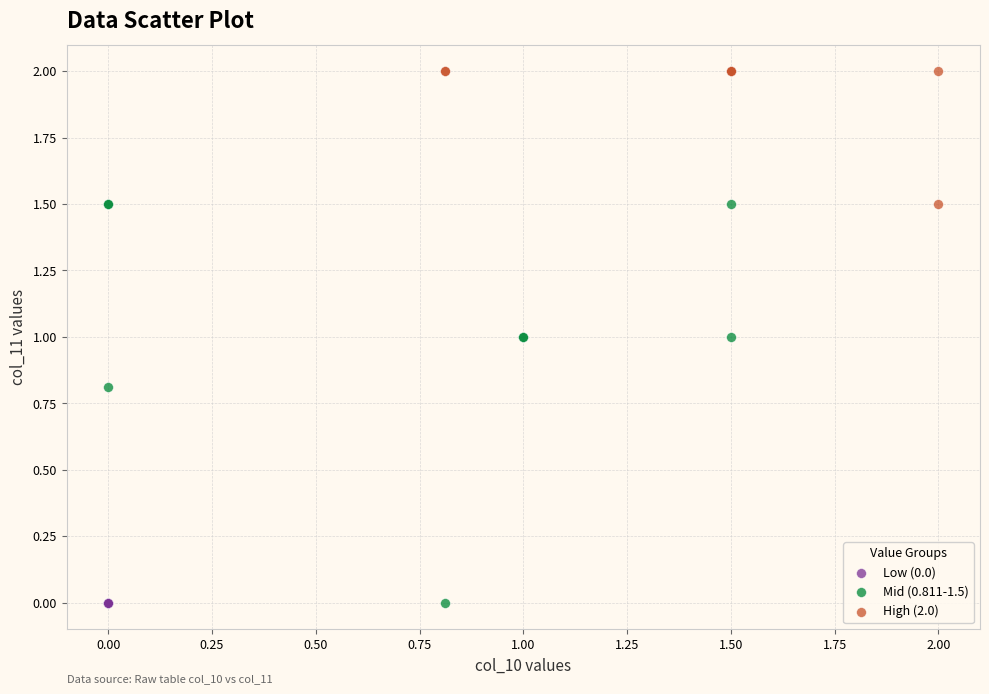

Which series contains the highest Y value?

High (2.0)